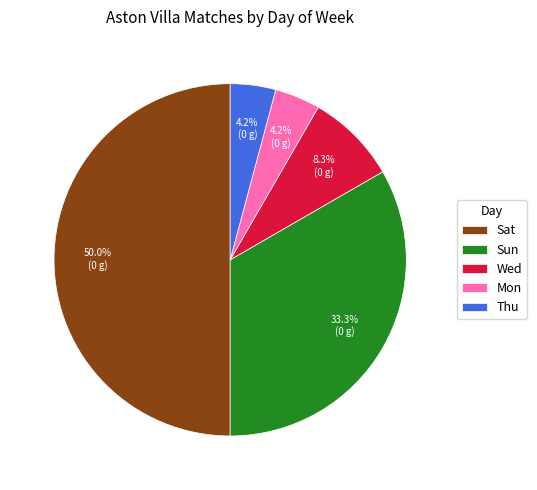

Does Thu represent more than half of the total?

No